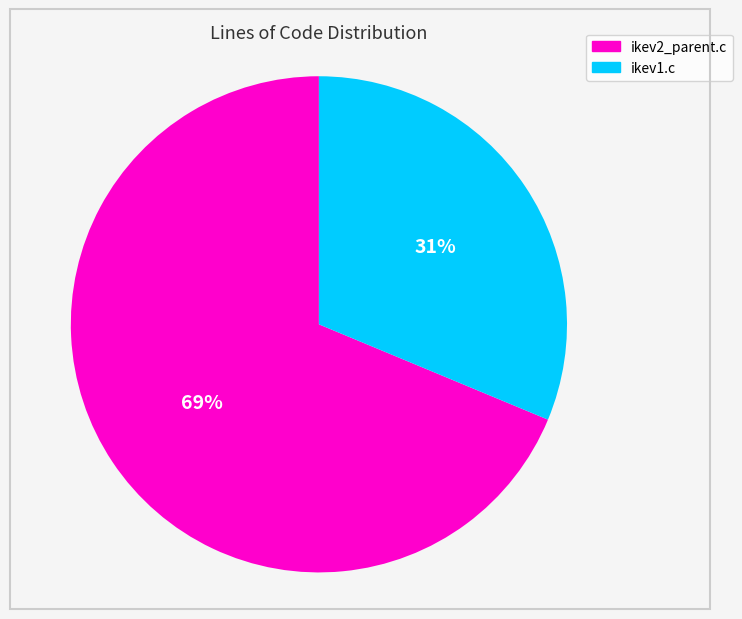

To the nearest percent, what is the combined percentage of ikev1.c and ikev2_parent.c?

100%